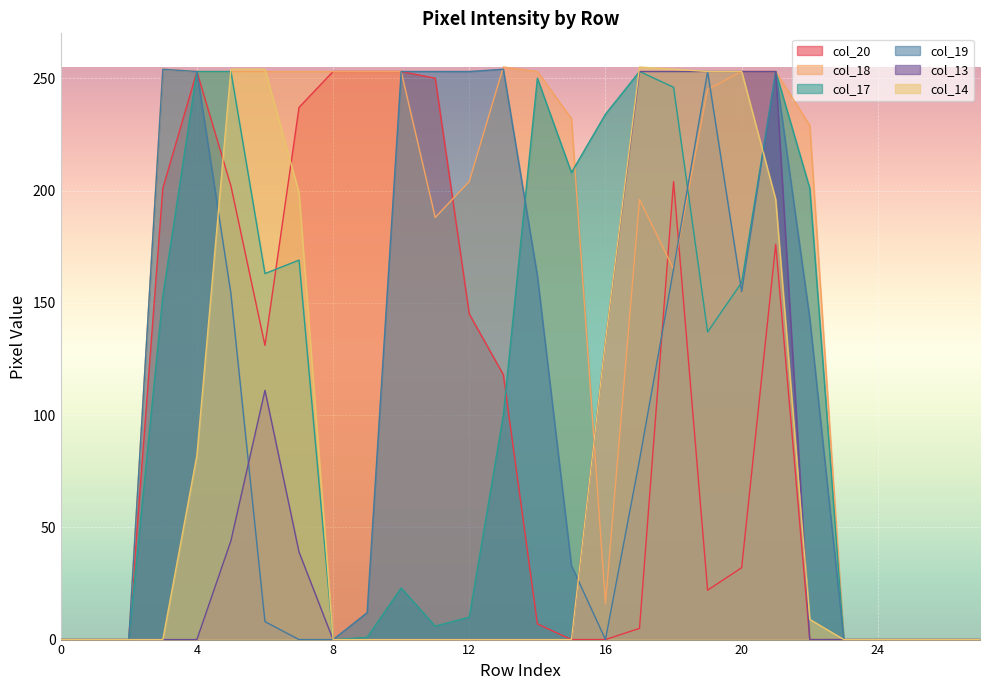

True or false: col_18 has a value of 204 at 12.

True